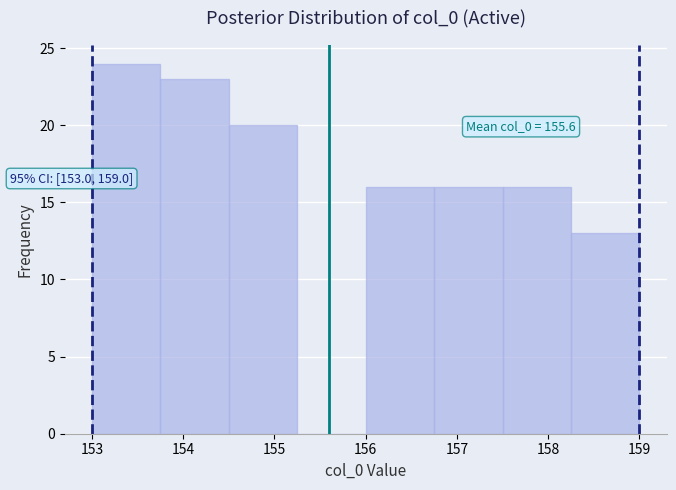

Over which range of the x-axis is the bar tallest?

153.00 to 153.75